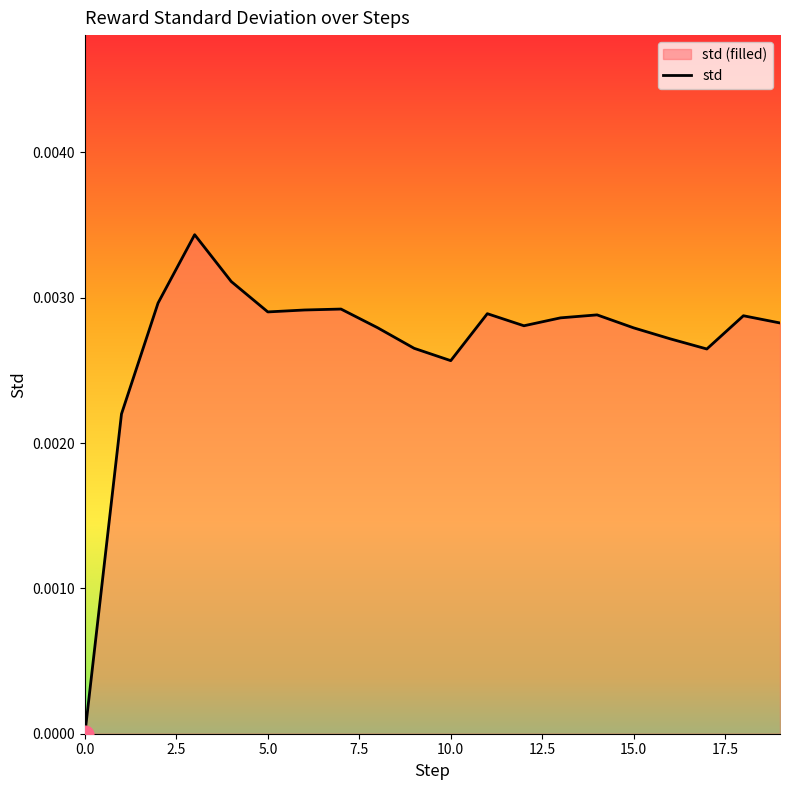

How many lines are shown in the chart?

1